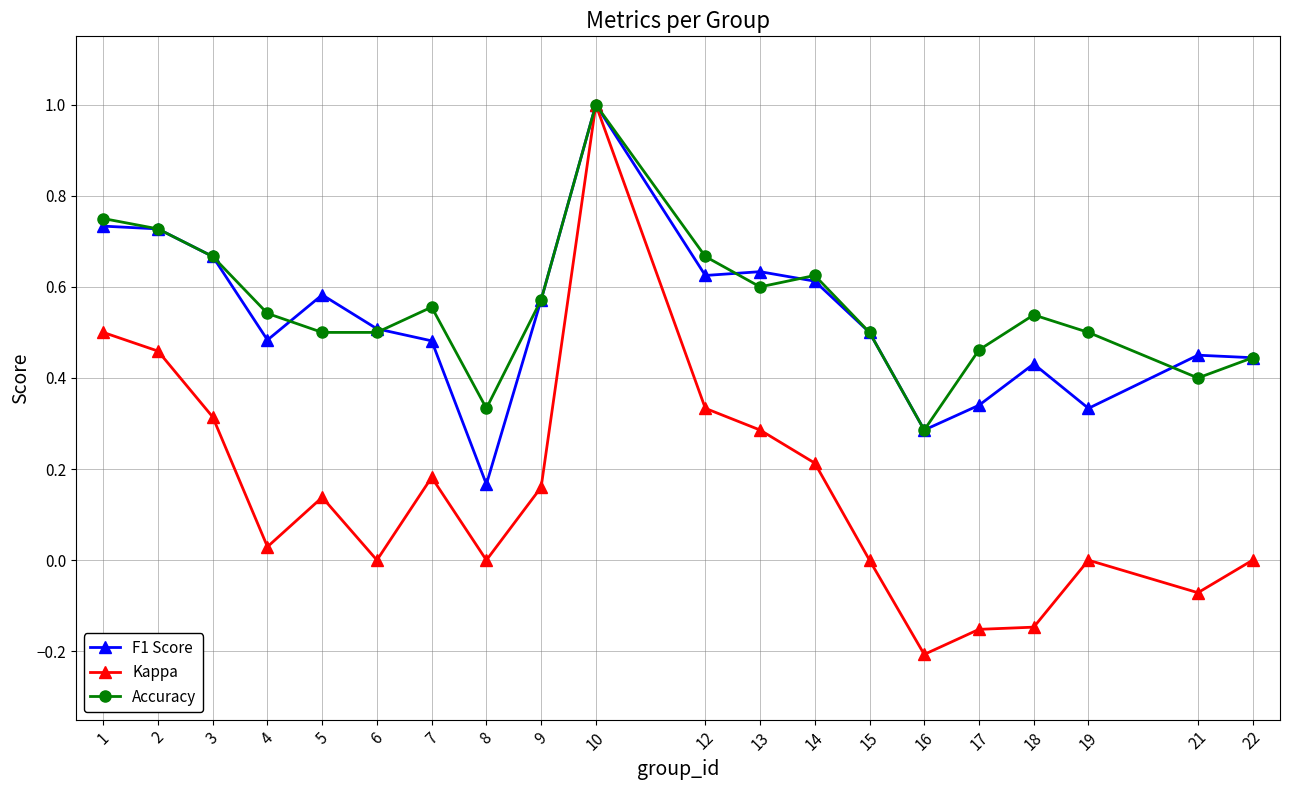

Which series has the widest spread of values?

Kappa